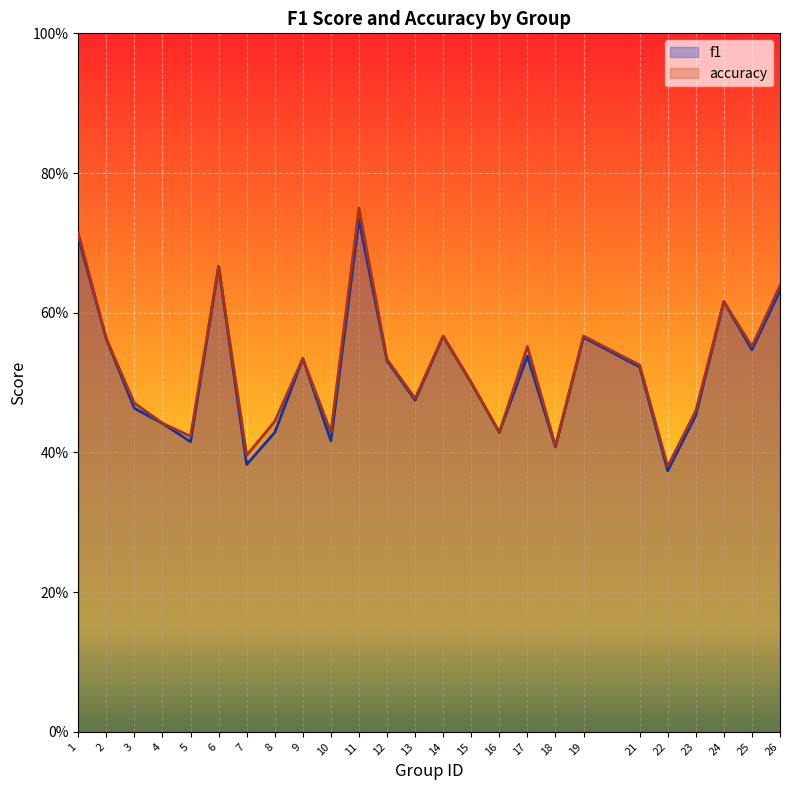

Reading left to right, extract all data points from this chart.

f1: 0.7	0.6	0.5	0.4	0.4	0.7	0.4	0.4	0.5	0.4	0.7	0.5	0.5	0.6	0.5	0.4	0.5	0.4	0.6	0.5	0.4	0.5	0.6	0.5	0.6
accuracy: 0.7	0.6	0.5	0.4	0.4	0.7	0.4	0.4	0.5	0.4	0.8	0.5	0.5	0.6	0.5	0.4	0.6	0.4	0.6	0.5	0.4	0.5	0.6	0.6	0.6